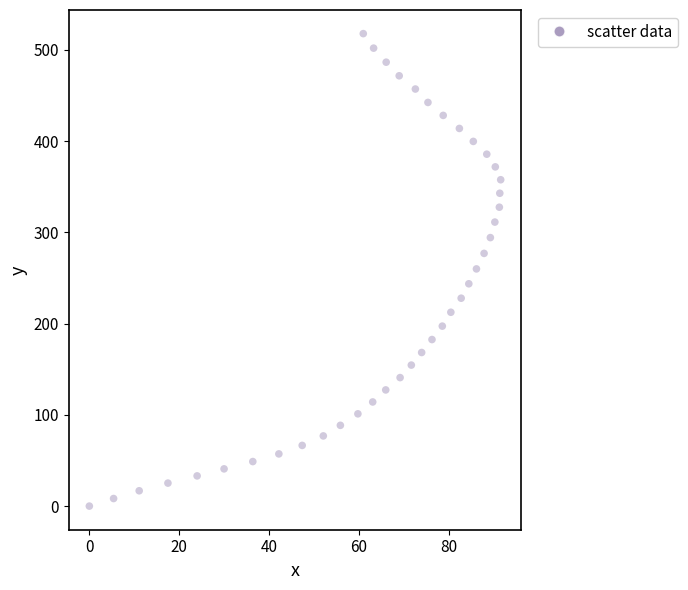

What is the range of Y values (max minus min)?

517.7